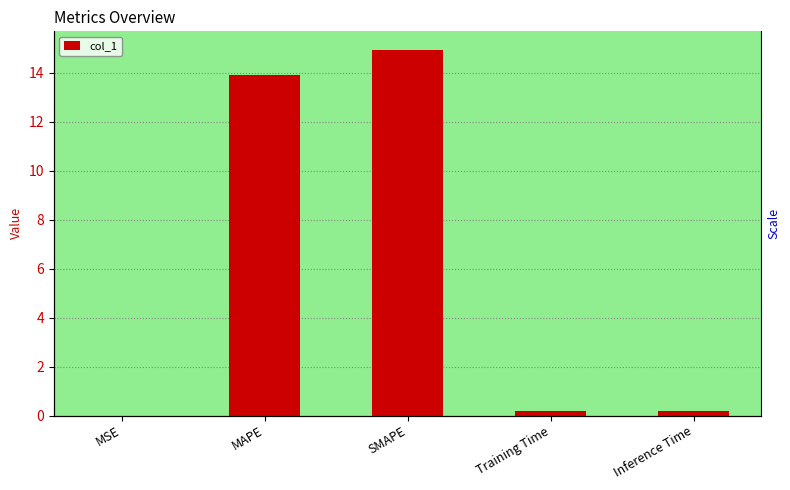

Does the chart contain stacked bars?

No